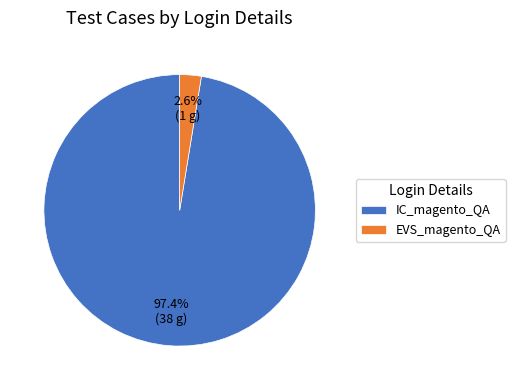

What percentage is the IC_magento_QA slice, to the nearest percent?

97%